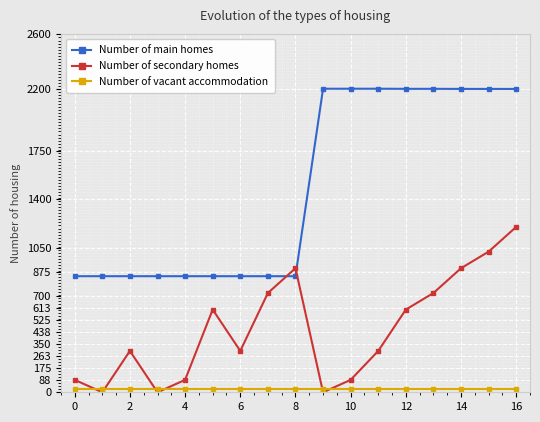

What is the value of the Number of main homes point at the 6th from the left?

842.0